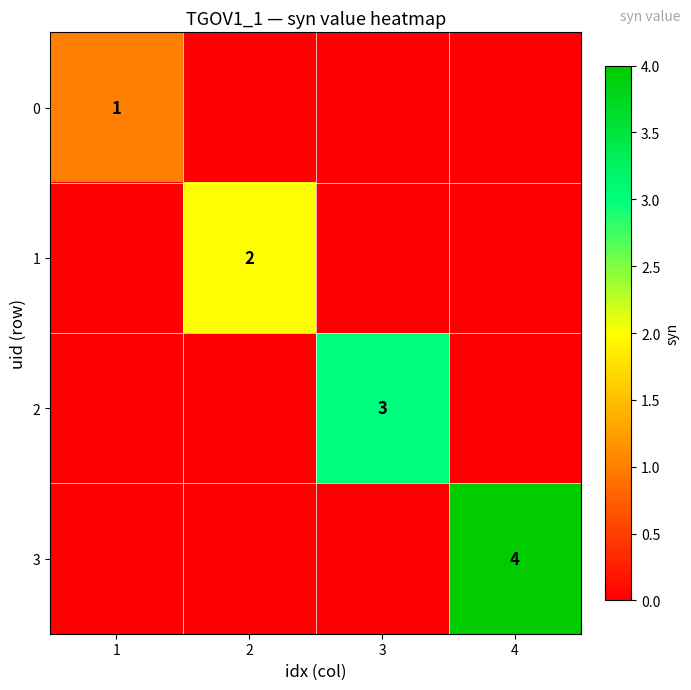

The 3 series shows 4 at 4. True or false?

True